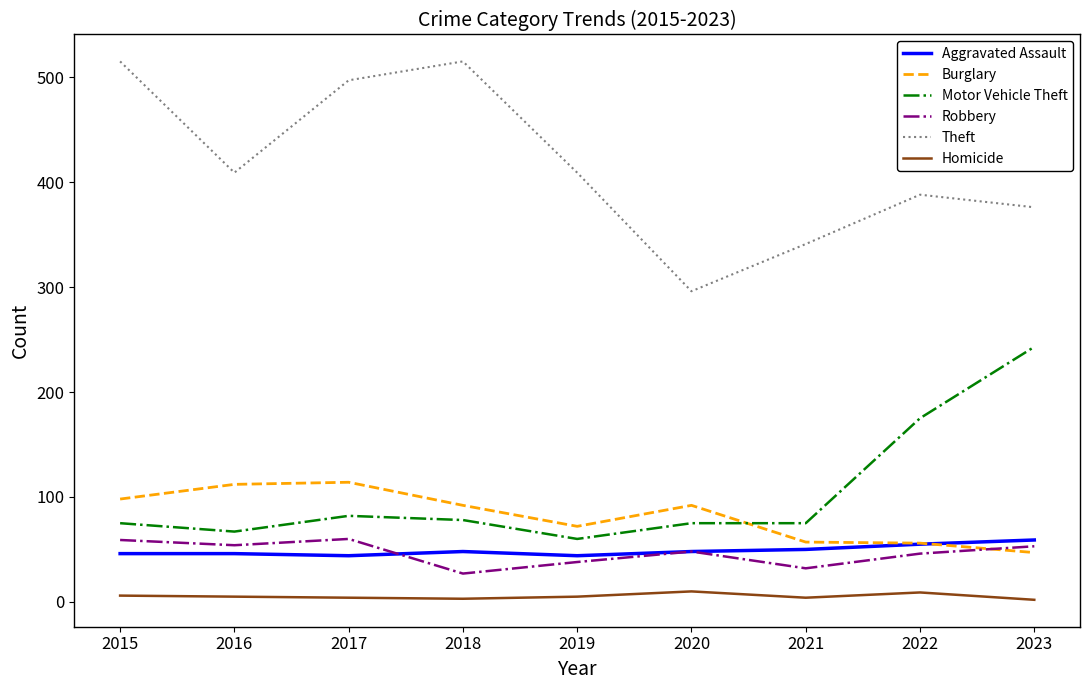

Read the Motor Vehicle Theft value at 2015.

75